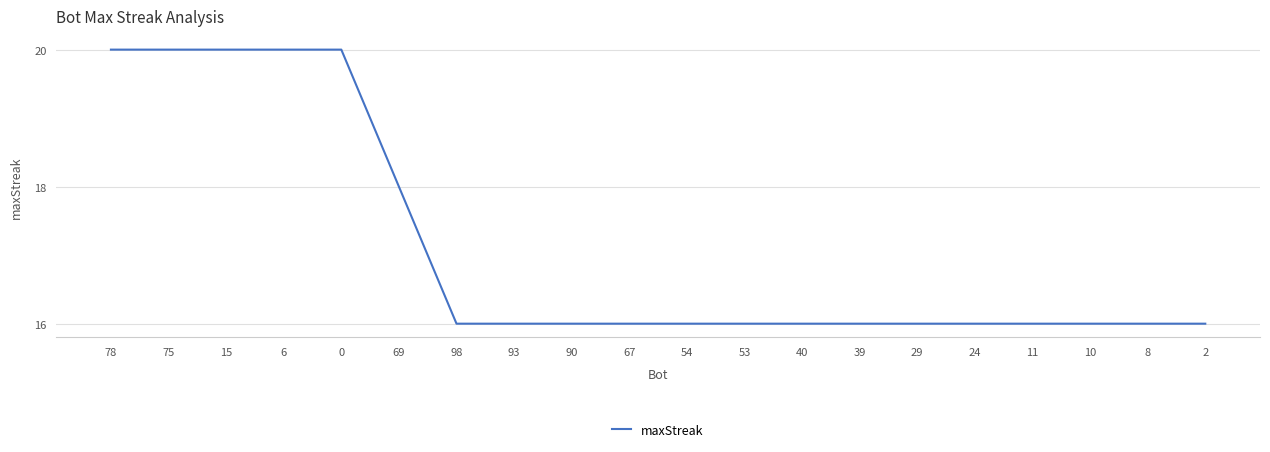

Between 15 and 98, which is larger?

15